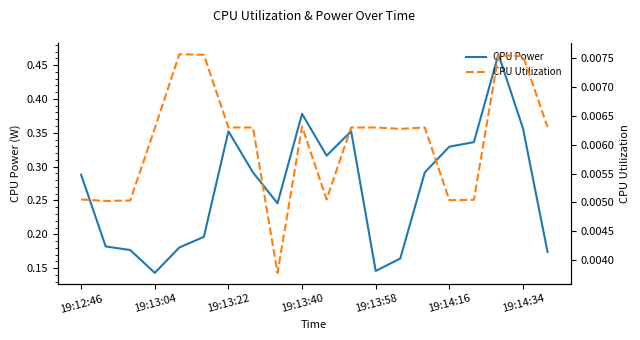

Which series has the largest total across all categories?

CPU Power